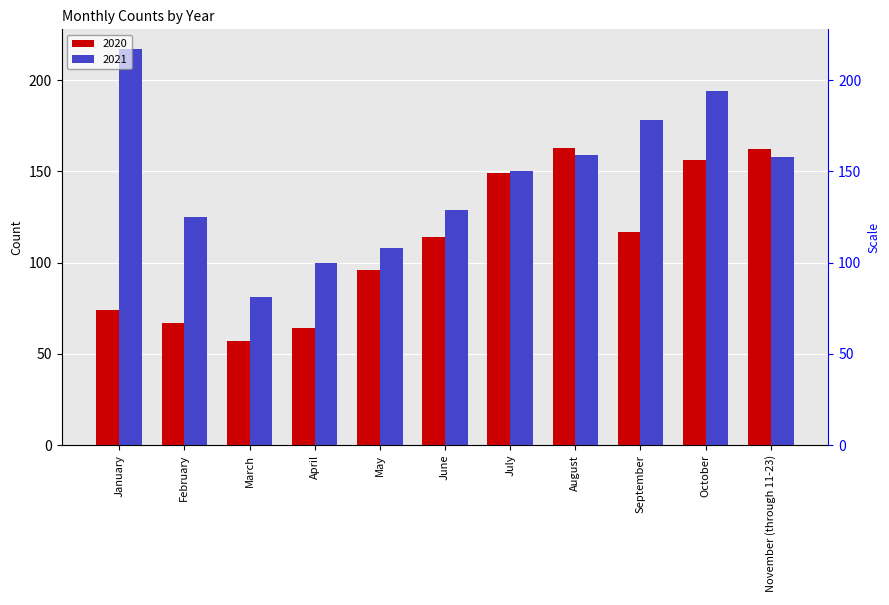

Reading left to right, what are all the values shown in this chart?

2020: 74	67	57	64	96	114	149	163	117	156	162
2021: 217	125	81	100	108	129	150	159	178	194	158